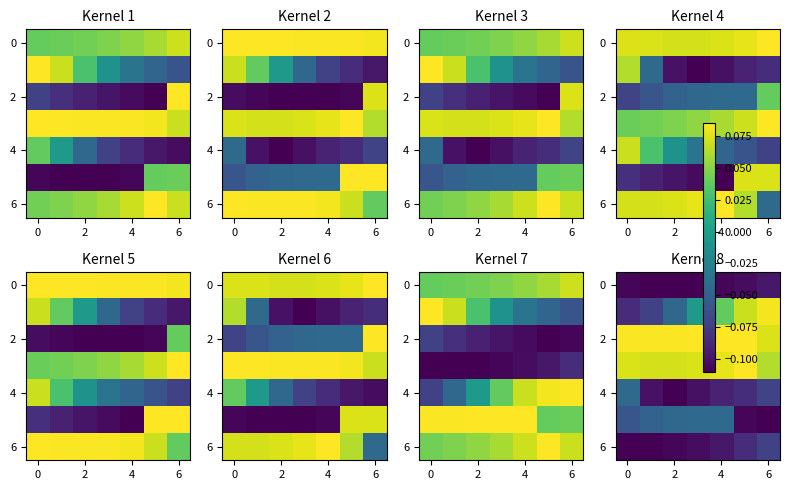

What is the difference between the highest and lowest values at 5?

0.2